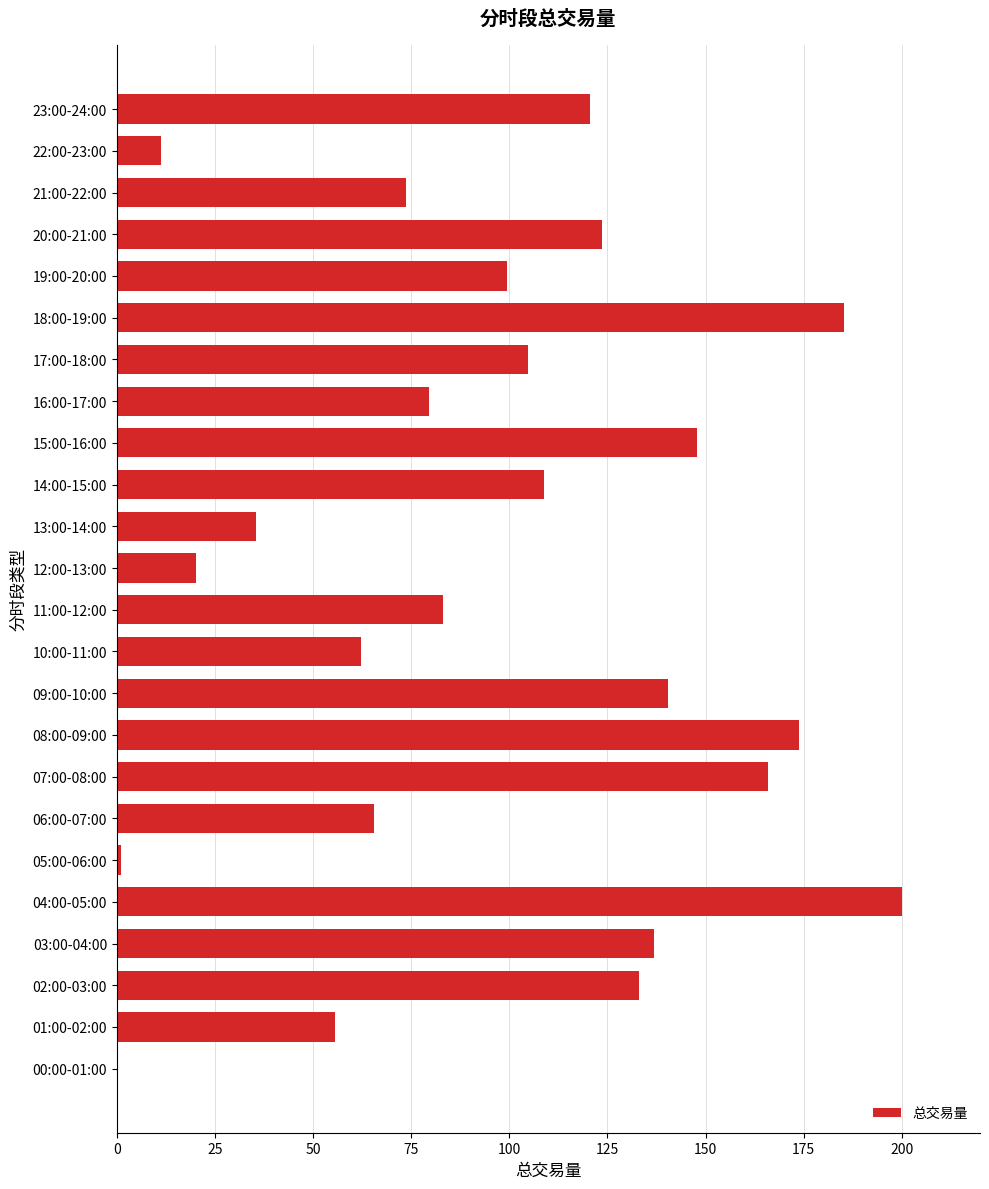

Which label corresponds to the largest value in the chart?

04:00-05:00